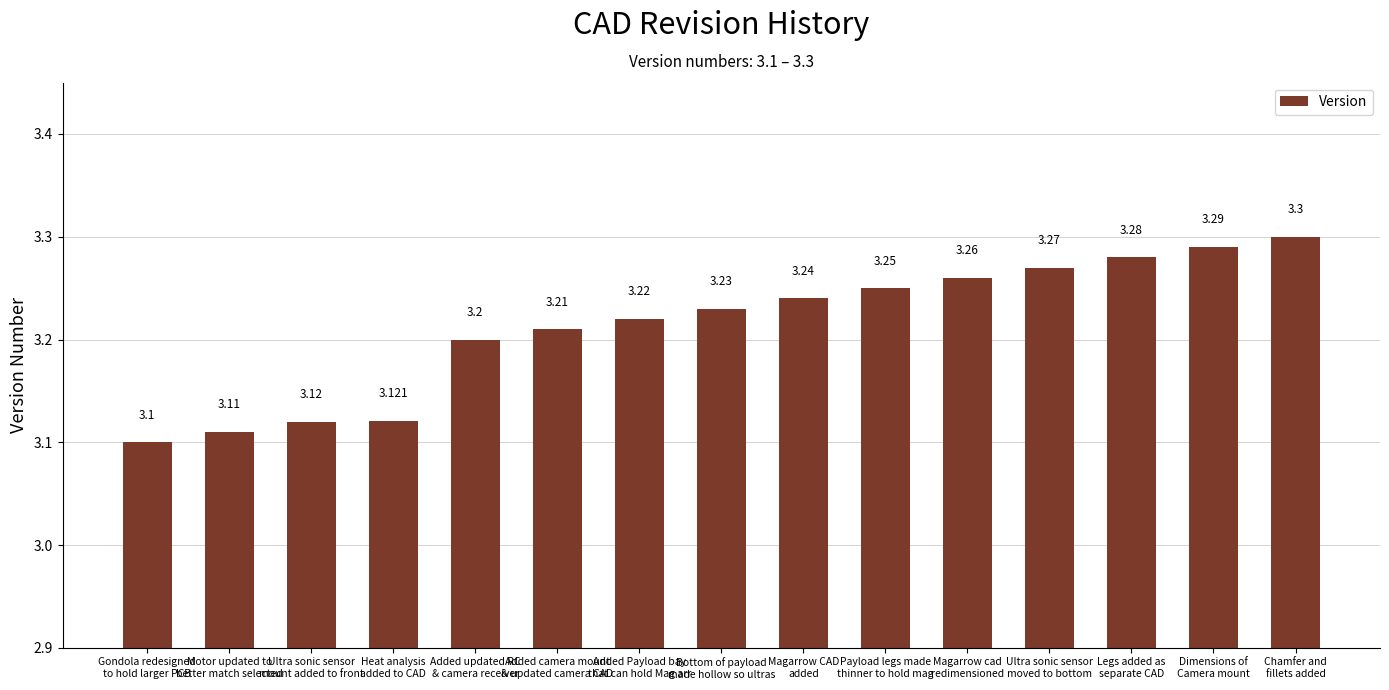

What is the difference between the maximum and minimum values?

0.2